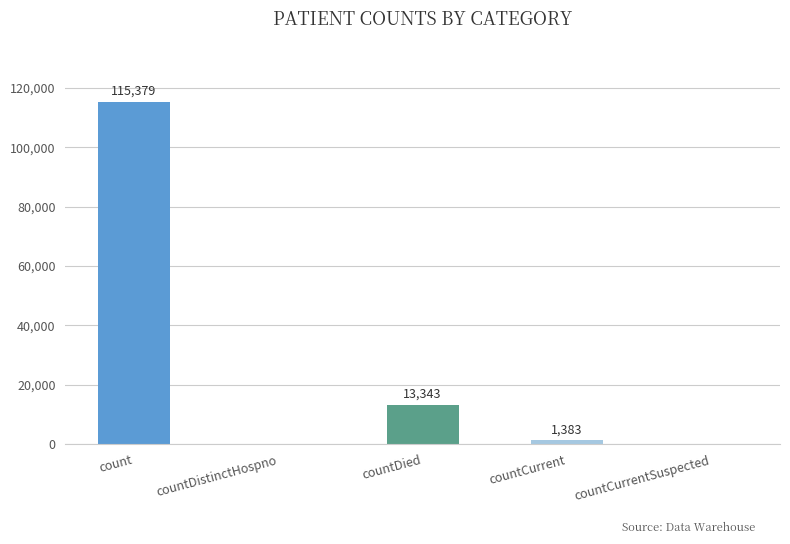

What is the sum of the values at countCurrent and countCurrentSuspected?

1383